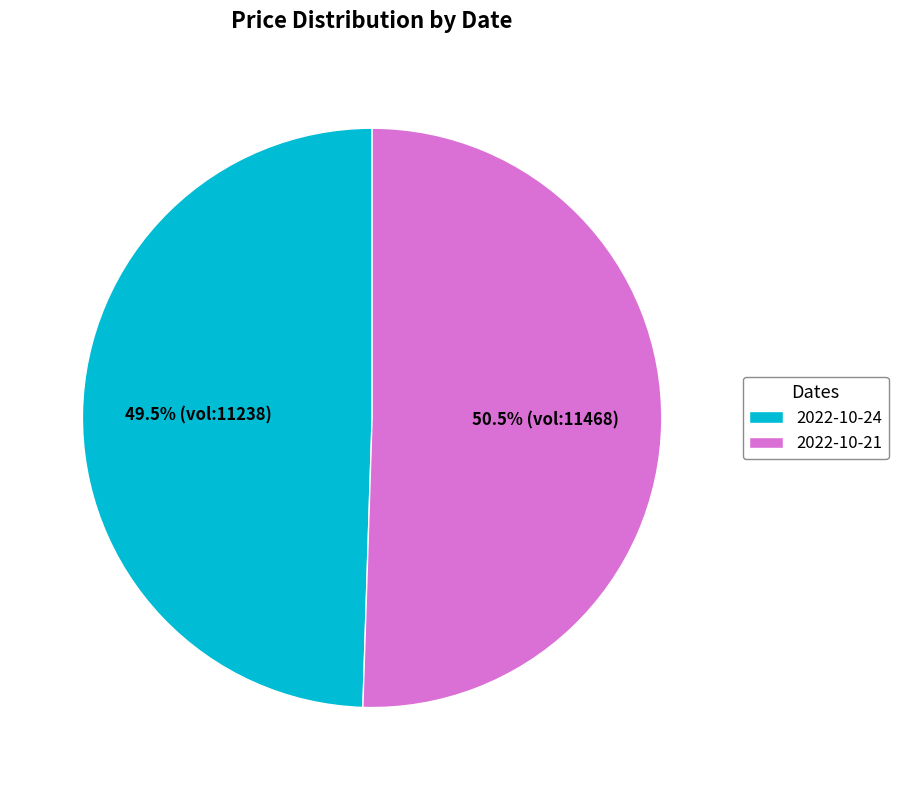

To the nearest percent, what portion does 2022-10-21 represent?

51%